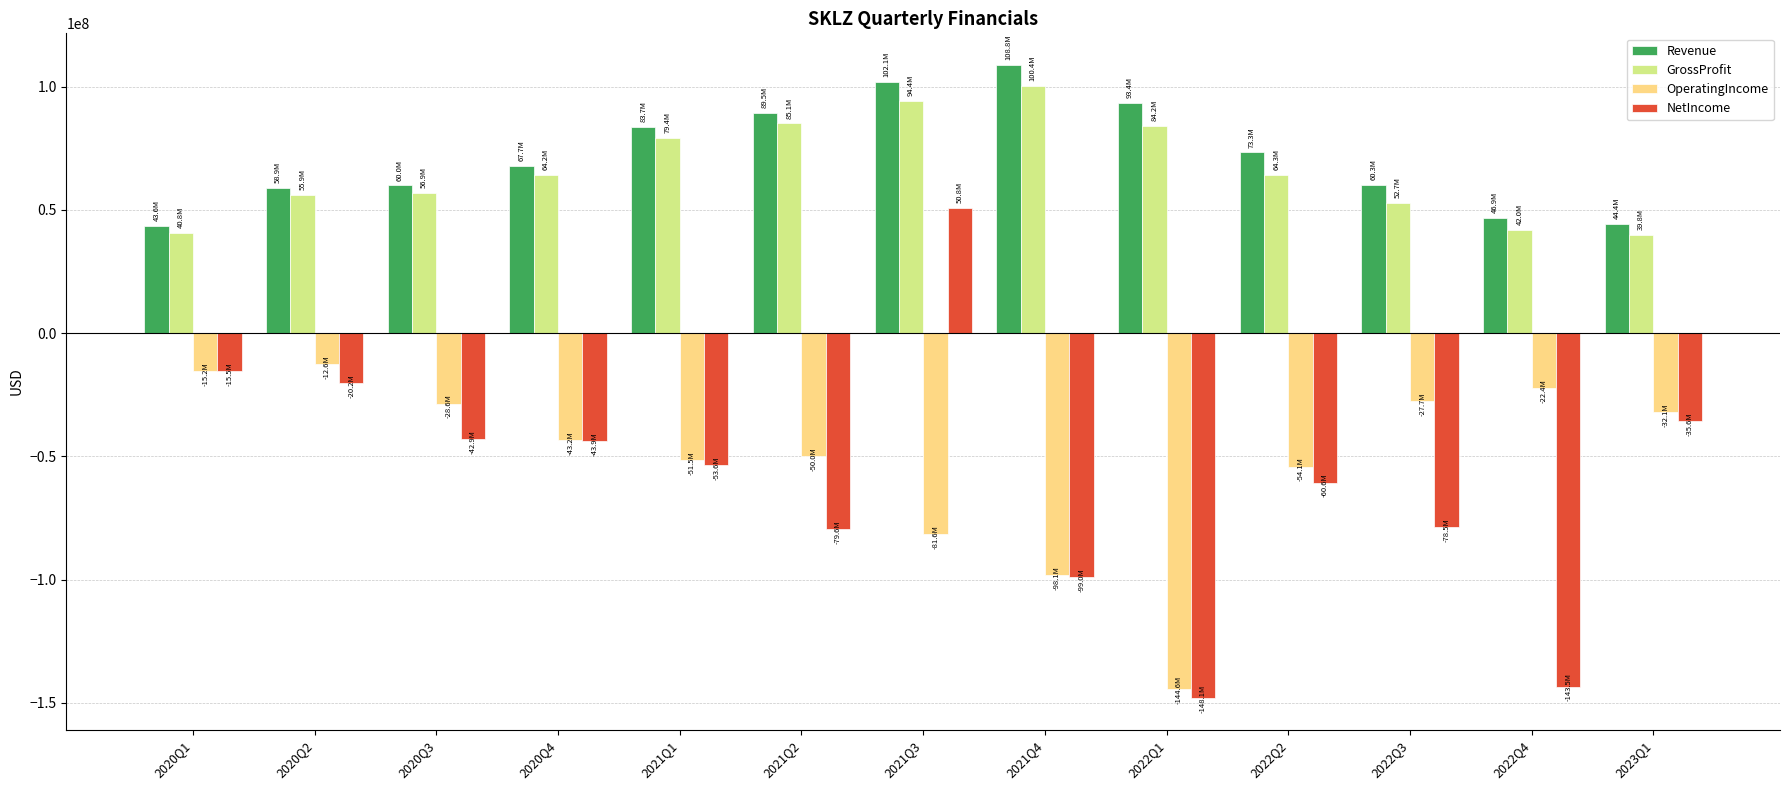

What is the minimum value for OperatingIncome?

-144604000